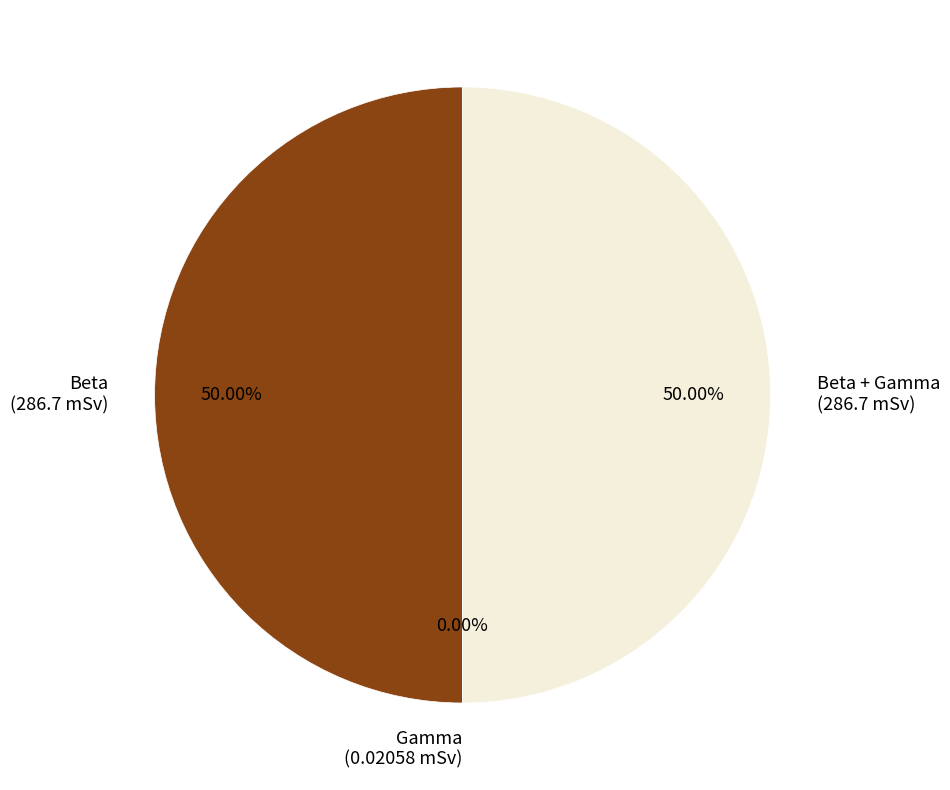

Combined, do Beta + Gamma (286.7 mSv) and Beta (286.7 mSv) account for over 50%?

Yes